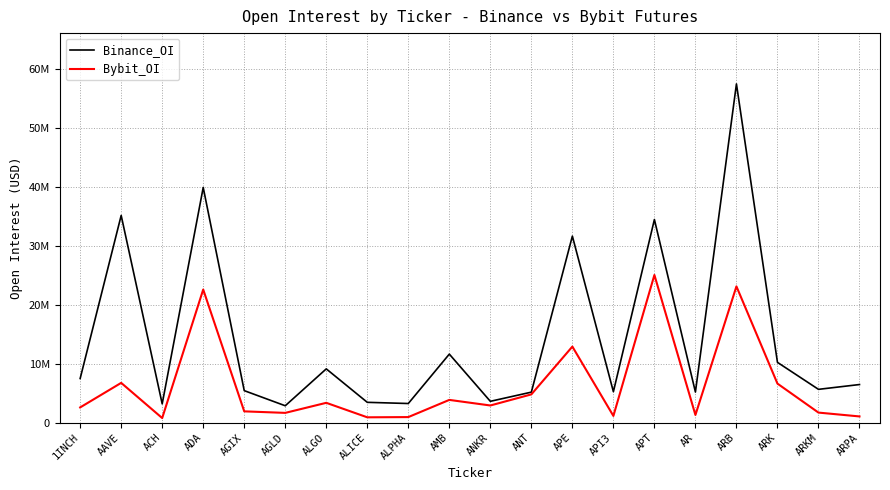

What is the spread (max minus min) of values at ANKR?

707513